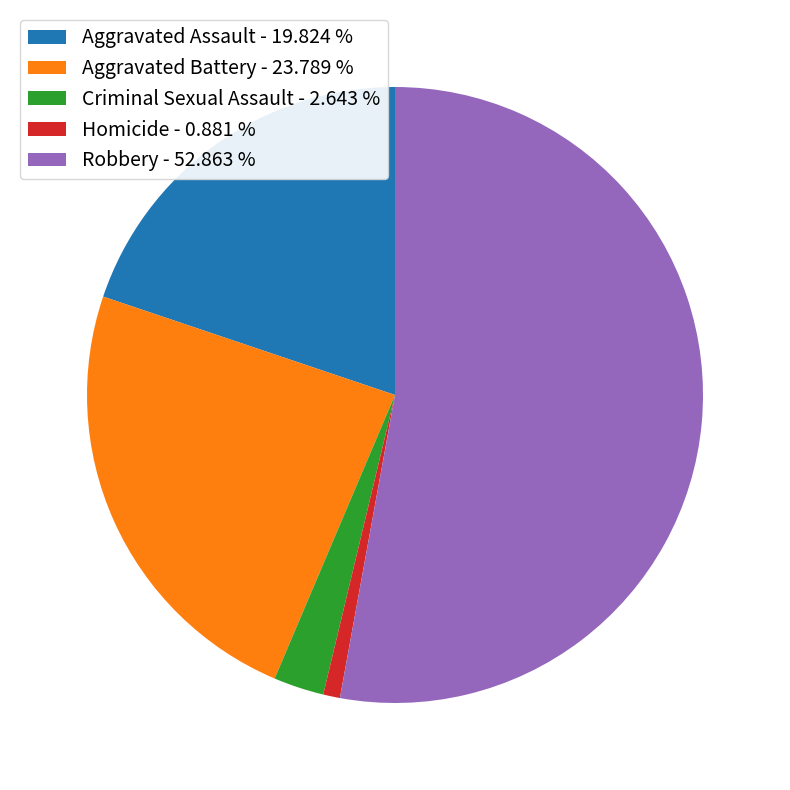

What is the largest slice in the pie chart?

Robbery